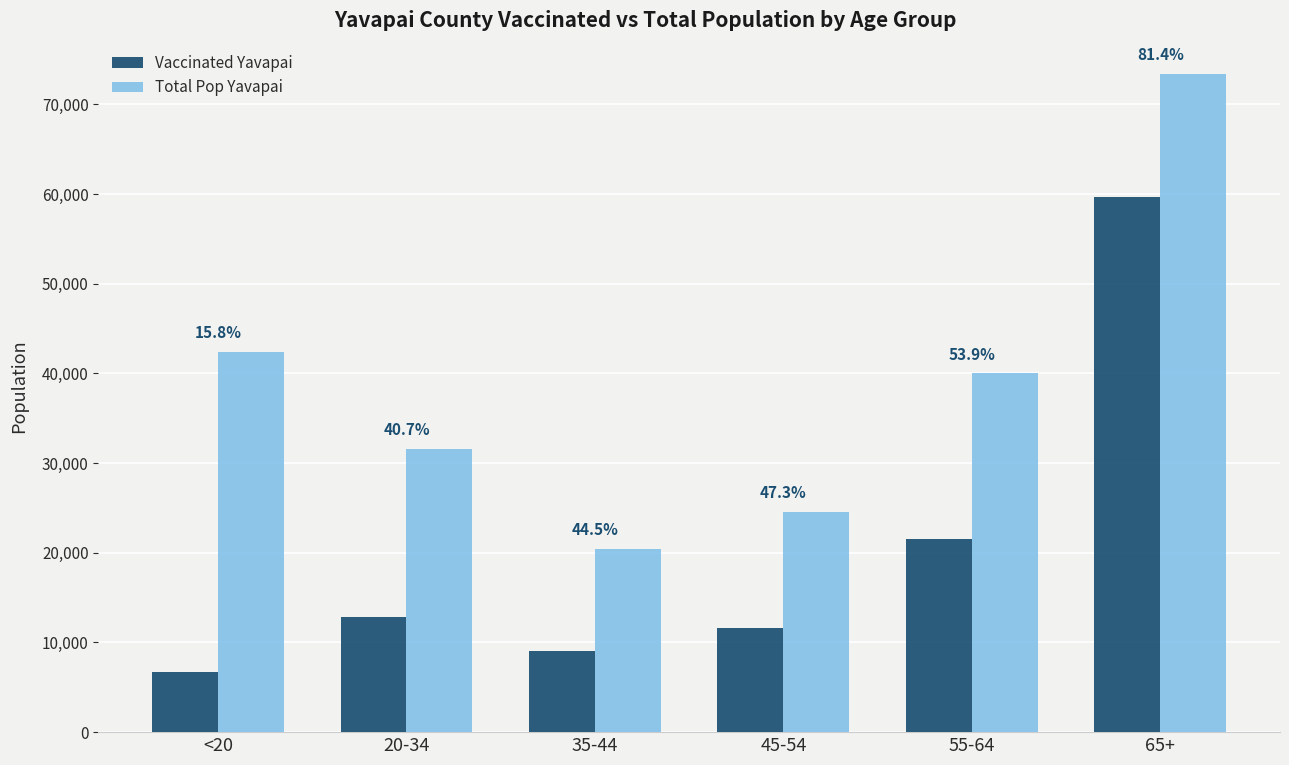

Which label corresponds to the smallest value in the chart?

<20